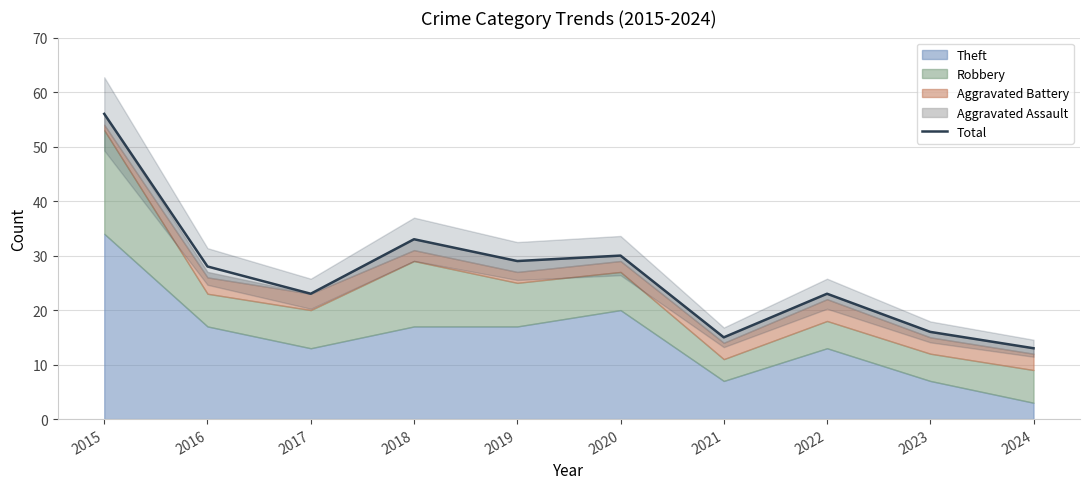

What is the change in value from 2020 to 2021?

-15